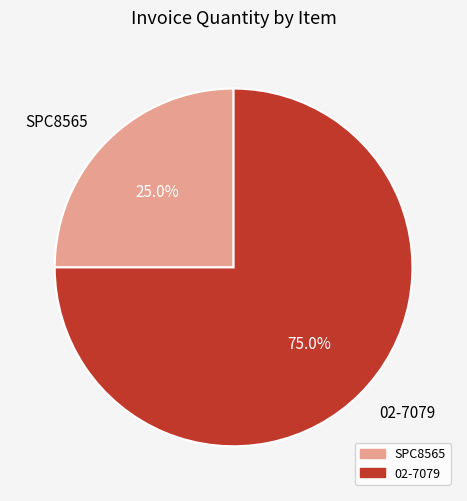

To the nearest percent, what percentage of the pie is SPC8565?

25%